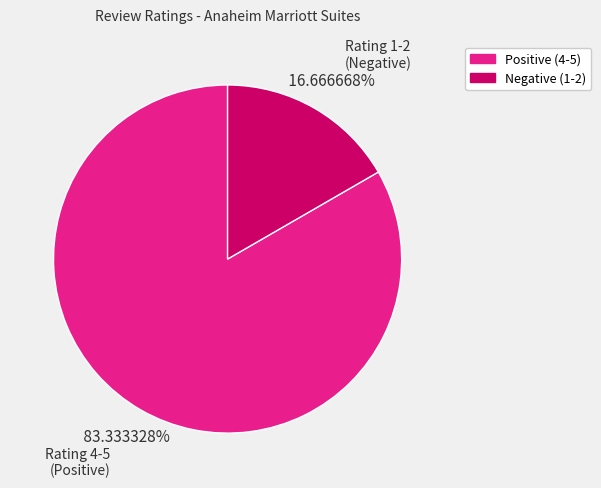

Is the sum of Rating 1-2 (Negative) and Rating 4-5 (Positive) greater than half?

Yes